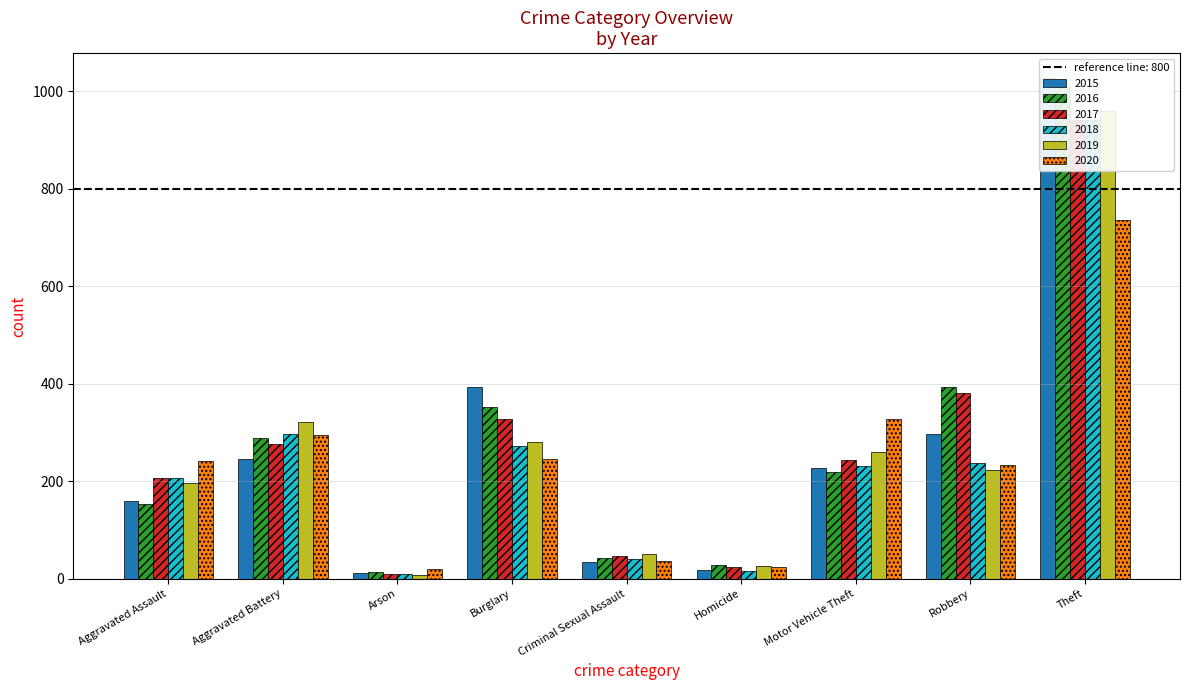

Reading left to right, transcribe all the data shown in this chart.

2015: Aggravated Assault=160	Aggravated Battery=246	Arson=11	Burglary=393	Criminal Sexual Assault=34	Homicide=17	Motor Vehicle Theft=228	Robbery=297	Theft=1027
2016: Aggravated Assault=154	Aggravated Battery=288	Arson=13	Burglary=352	Criminal Sexual Assault=43	Homicide=29	Motor Vehicle Theft=218	Robbery=394	Theft=1009
2017: Aggravated Assault=207	Aggravated Battery=277	Arson=9	Burglary=327	Criminal Sexual Assault=47	Homicide=24	Motor Vehicle Theft=243	Robbery=381	Theft=941
2018: Aggravated Assault=206	Aggravated Battery=297	Arson=9	Burglary=273	Criminal Sexual Assault=40	Homicide=15	Motor Vehicle Theft=232	Robbery=237	Theft=941
2019: Aggravated Assault=197	Aggravated Battery=321	Arson=8	Burglary=281	Criminal Sexual Assault=51	Homicide=27	Motor Vehicle Theft=260	Robbery=224	Theft=959
2020: Aggravated Assault=242	Aggravated Battery=294	Arson=20	Burglary=245	Criminal Sexual Assault=36	Homicide=24	Motor Vehicle Theft=328	Robbery=233	Theft=736